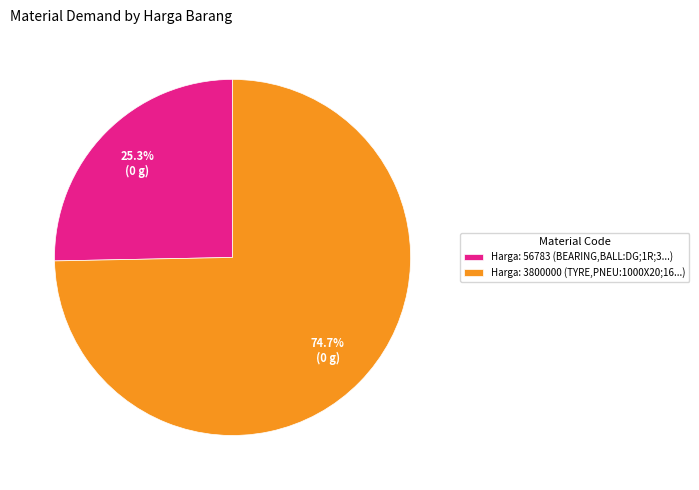

What is the ratio of the value at Harga: 56783 (BEARING,BALL:DG;1R;3...) to the value at Harga: 3800000 (TYRE,PNEU:1000X20;16...)?

0.3